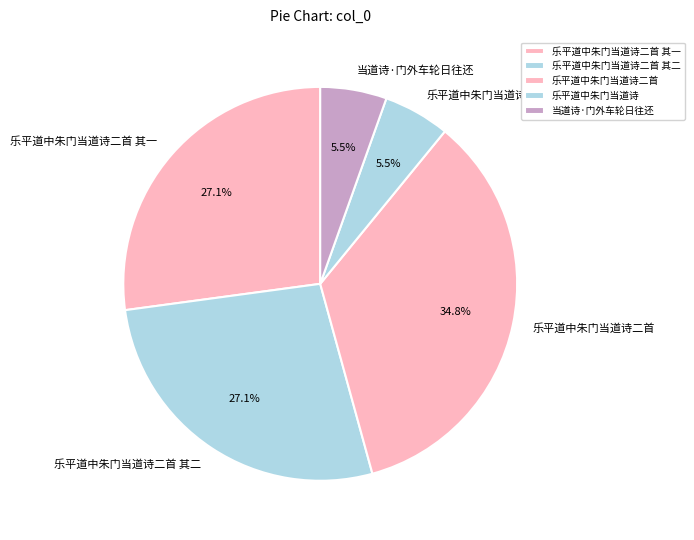

What percentage do 当道诗·门外车轮日往还 and 乐平道中朱门当道诗二首 其二 together represent?

32.6%